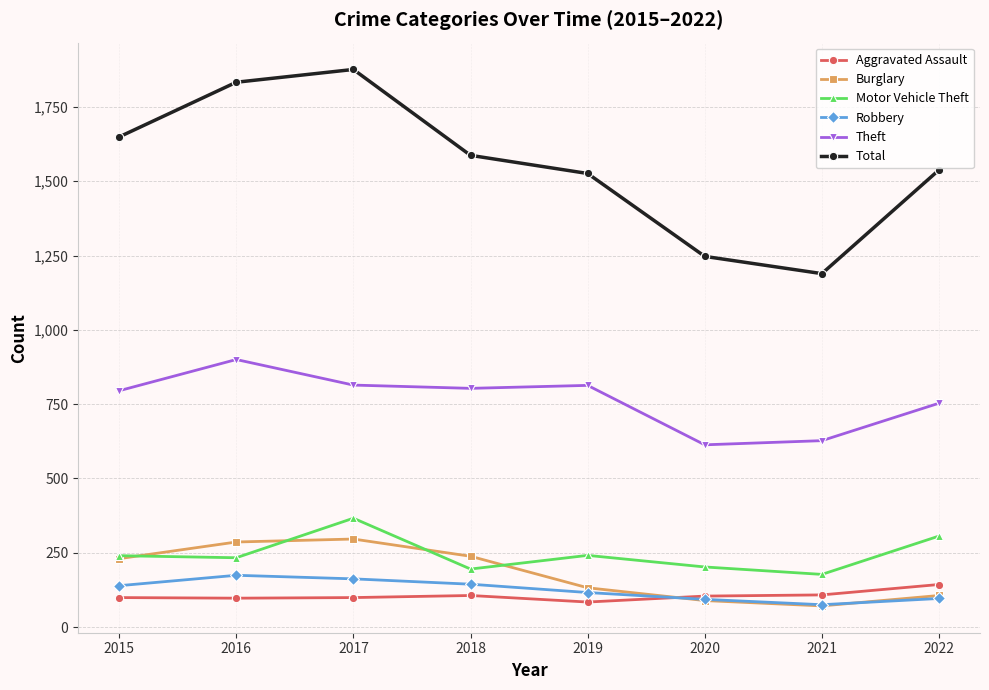

How many lines are shown in the chart?

6